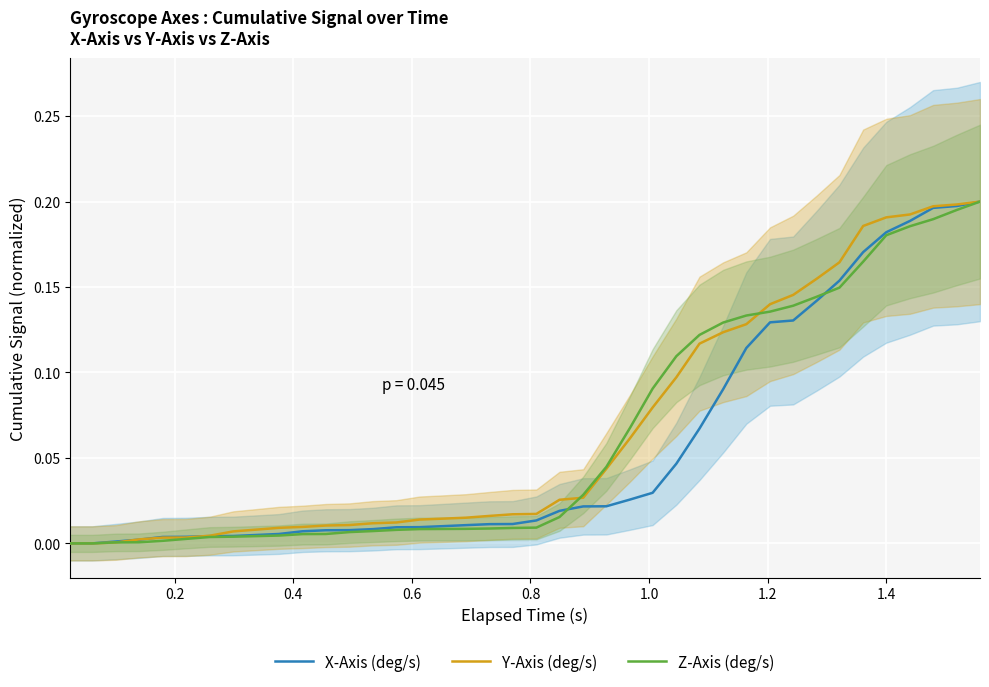

List the series in order of their overall mean, lowest first.

X-Axis (deg/s), Z-Axis (deg/s), Y-Axis (deg/s)